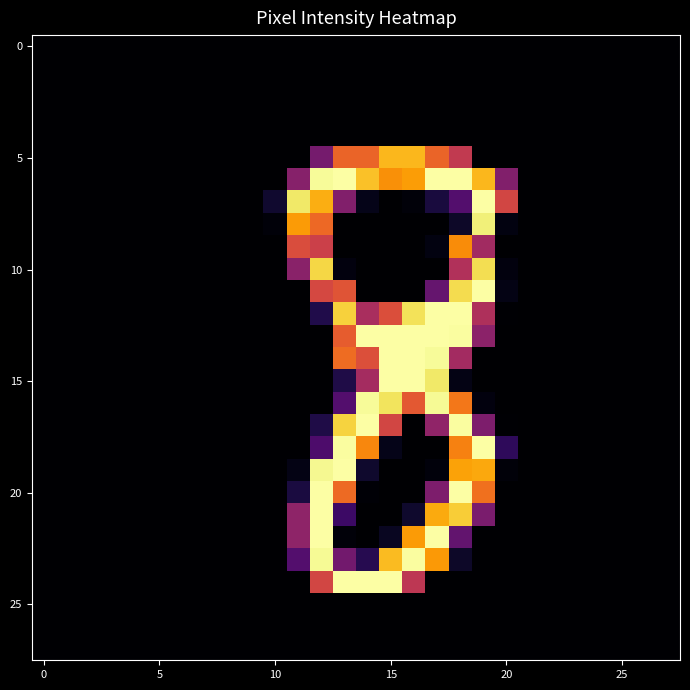

Count the number of categories in the chart.

28